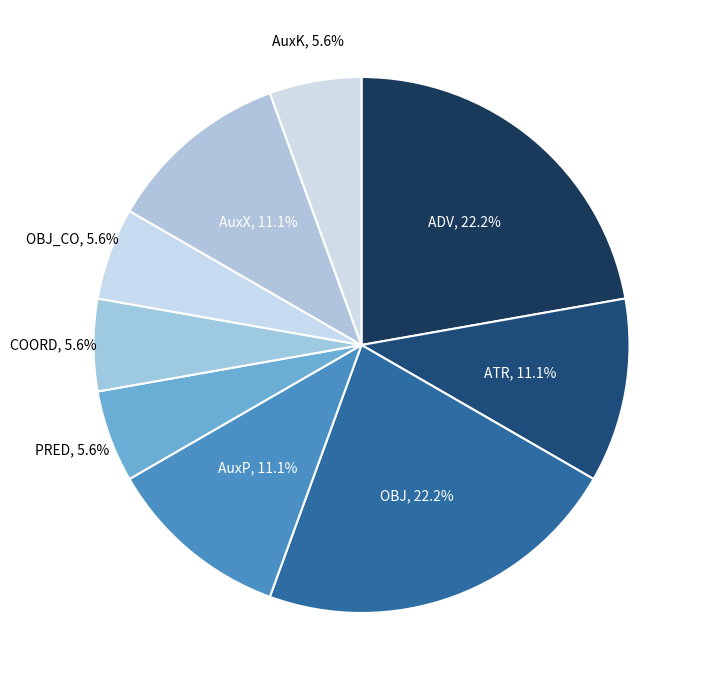

Is ADV the majority of the pie?

No